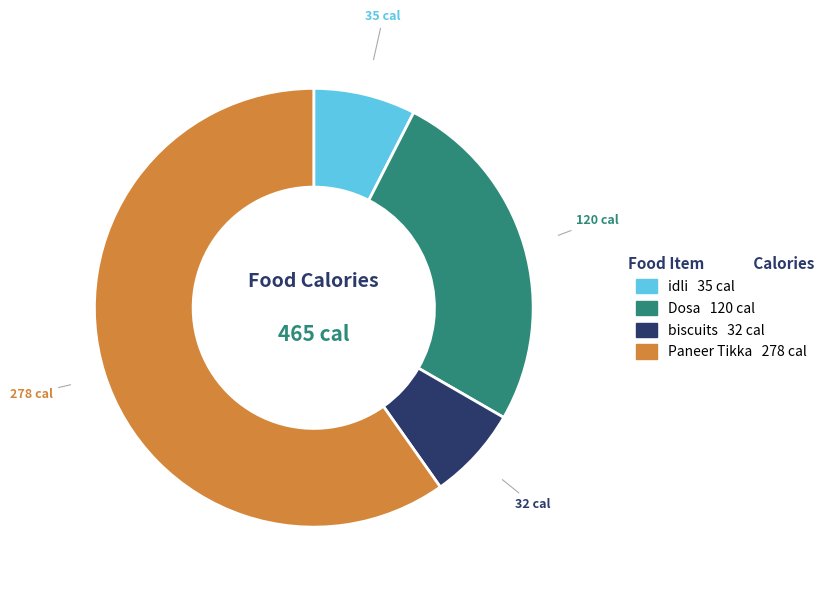

Is the sum of Dosa and Paneer Tikka greater than half?

Yes